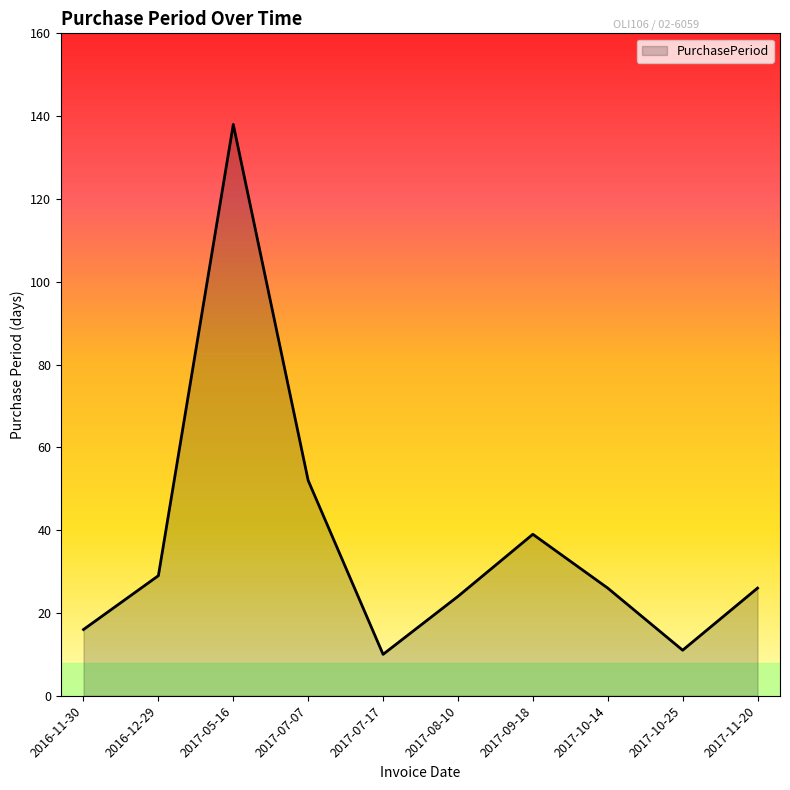

Reading right to left, transcribe all the data shown in this chart.

26	11	26	39	24	10	52	138	29	16